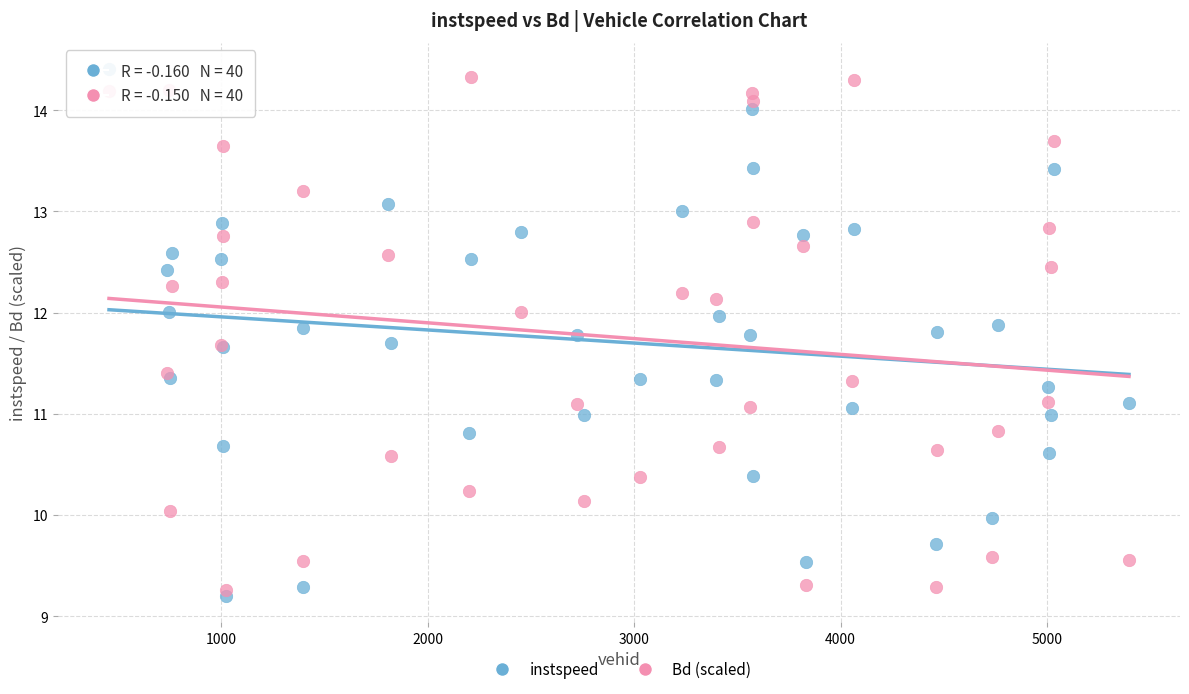

Which series has the largest Y range (max minus min)?

instspeed